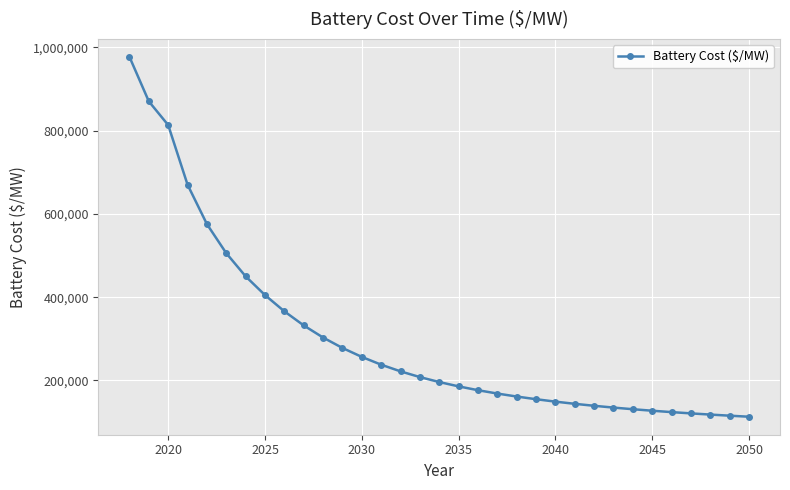

Does the chart have visible grid lines?

Yes